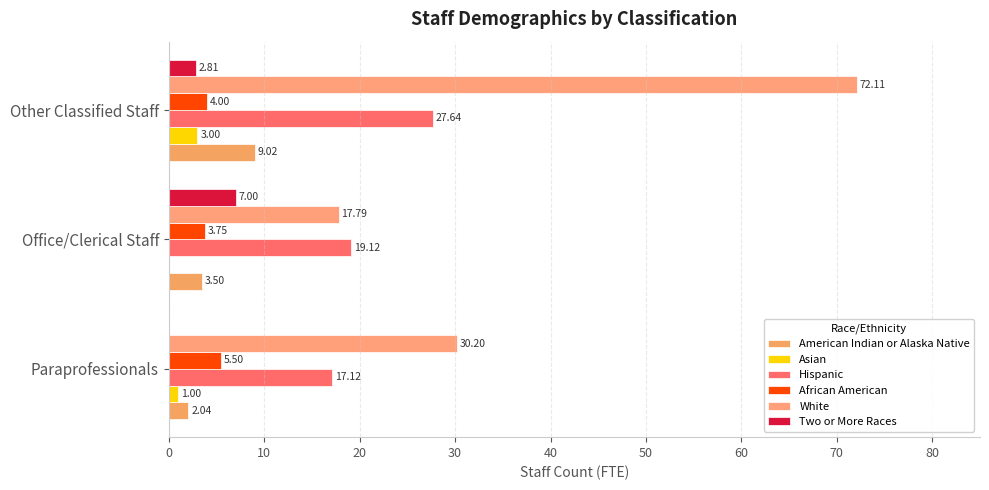

How many data points in White are above 30?

2